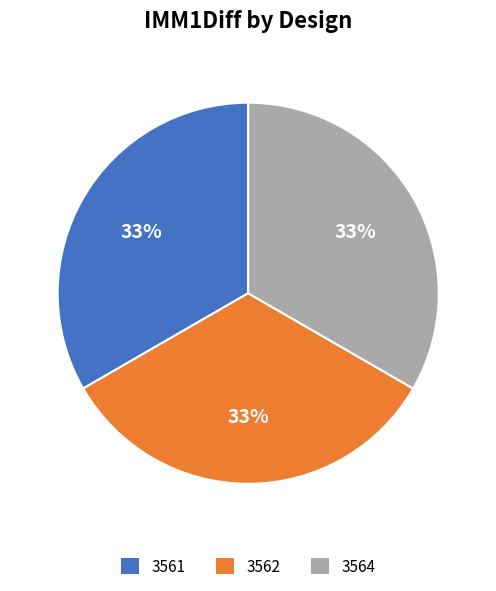

To the nearest percent, what portion does 3561 represent?

33%